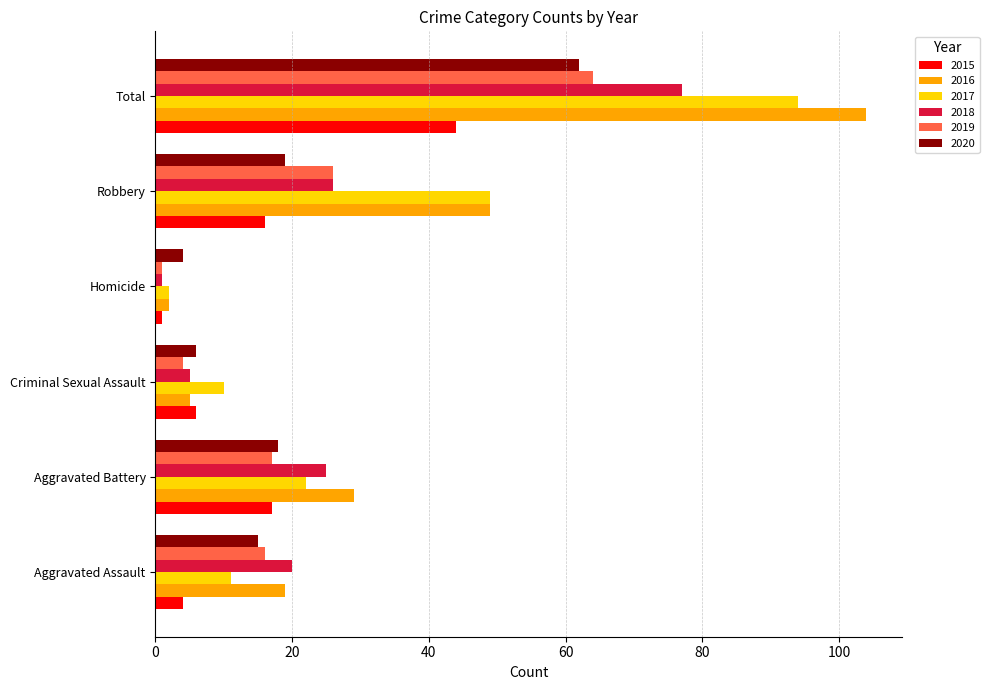

Count the number of categories in the chart.

6